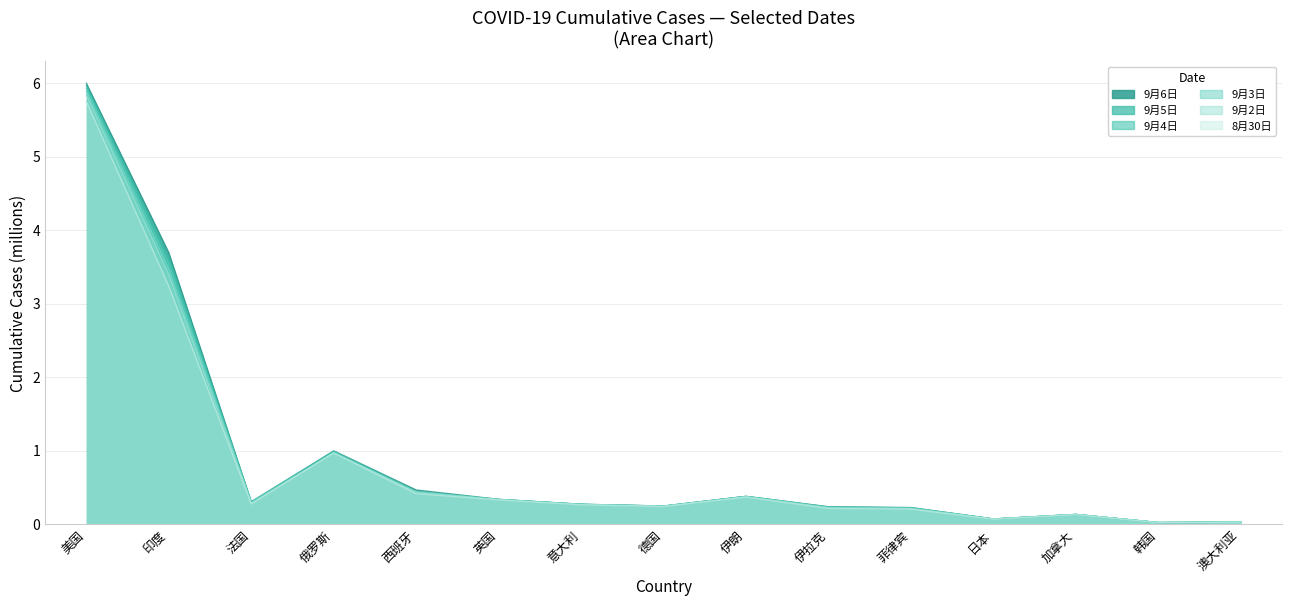

What is the difference between the second highest and minimum values in the 9月3日 series?

3.4